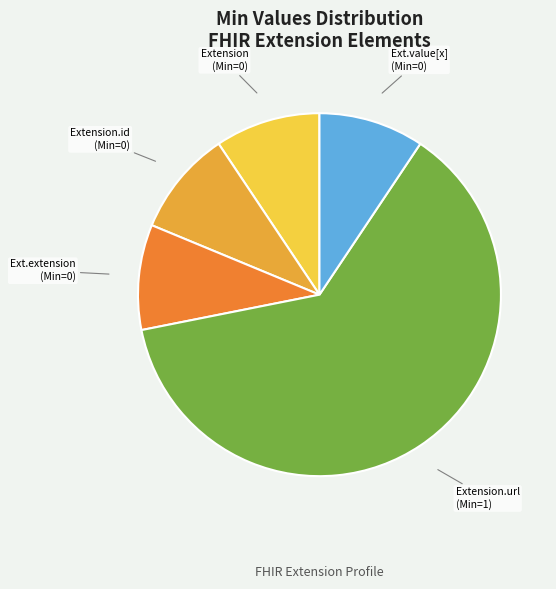

Is there any slice that represents more than half of the pie?

Yes